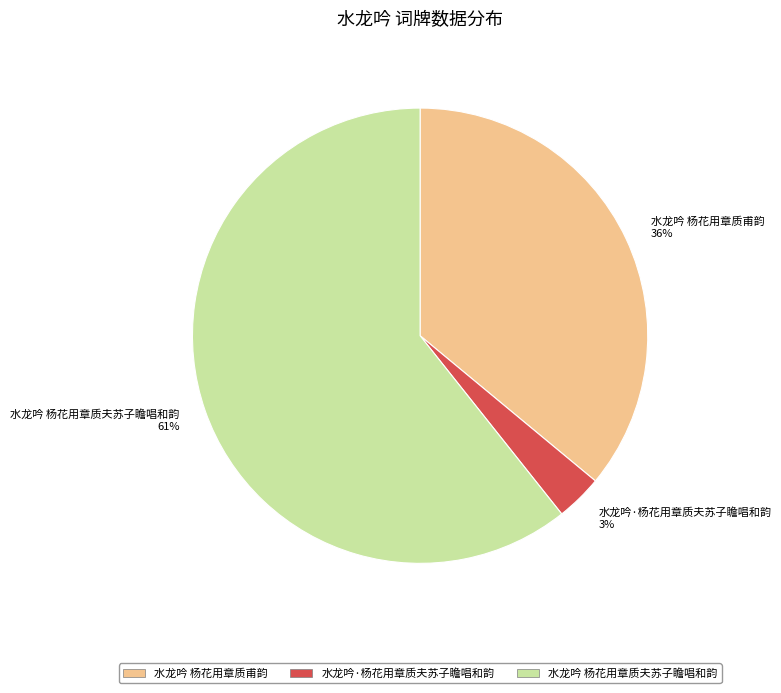

The 水龙吟 杨花用章质夫苏子瞻唱和韵 slice represents 61% of the pie. True or false?

True